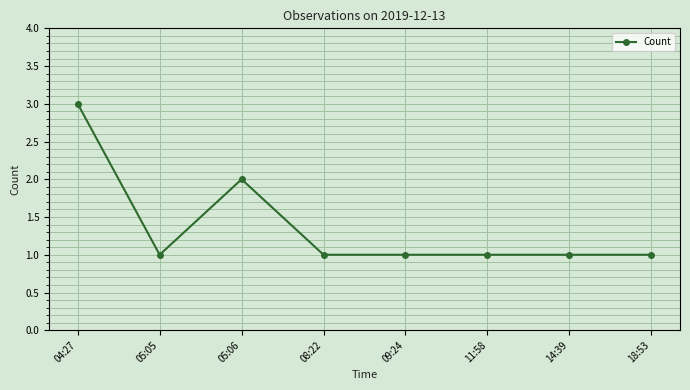

At which category does the data reach its first local valley?

05:05